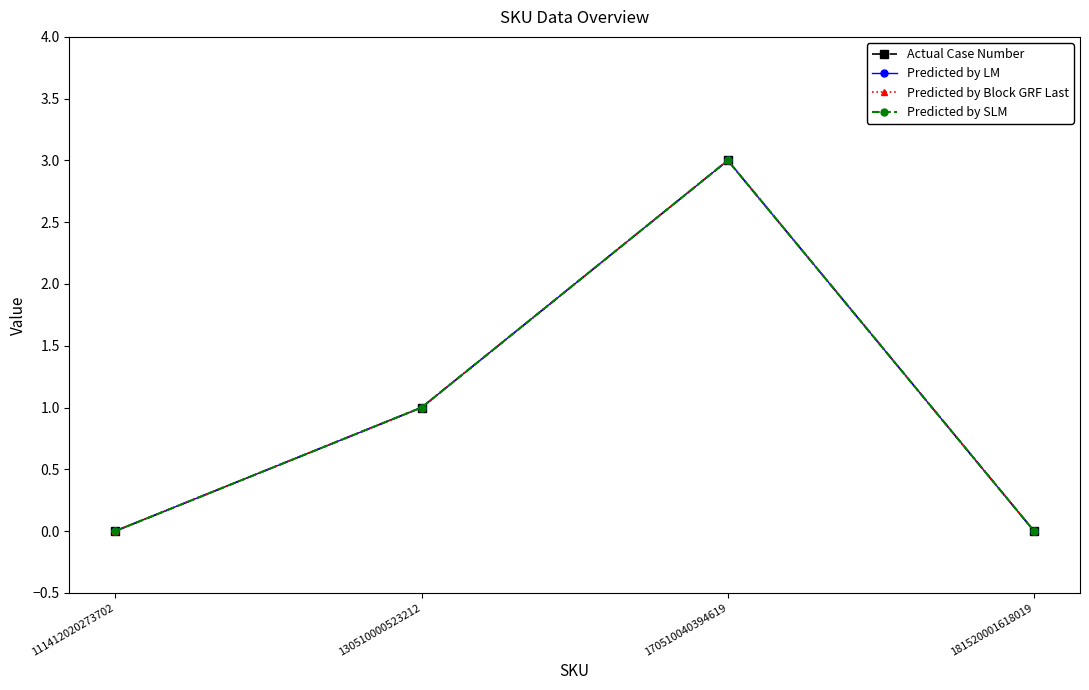

At which category does Predicted by Block GRF Last reach its first local peak?

170510040394619